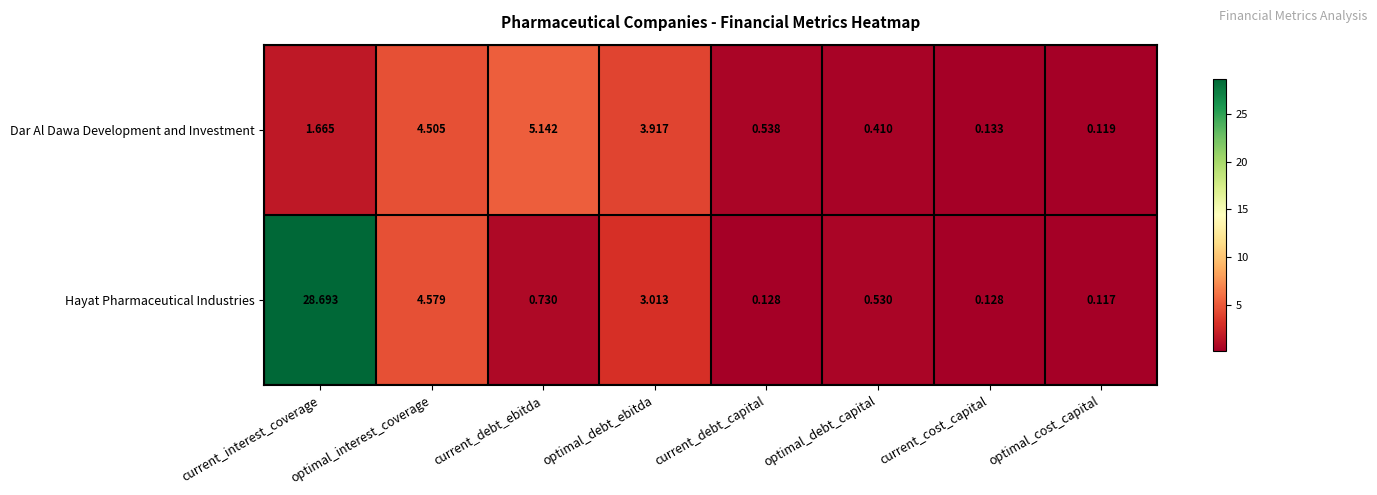

Which series has the widest spread of values?

Hayat Pharmaceutical Industries